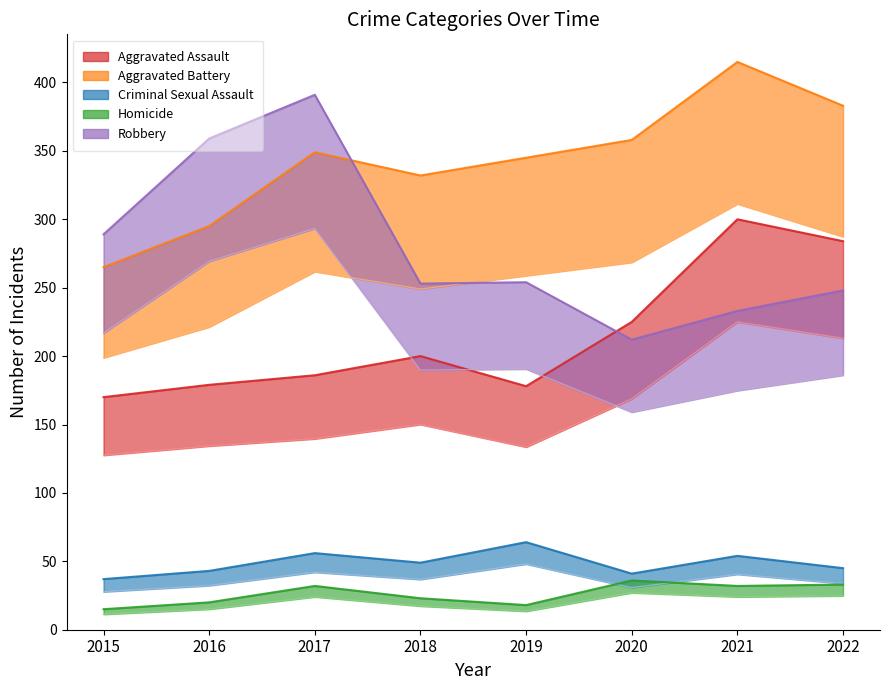

Which series has the largest total across all categories?

Aggravated Battery